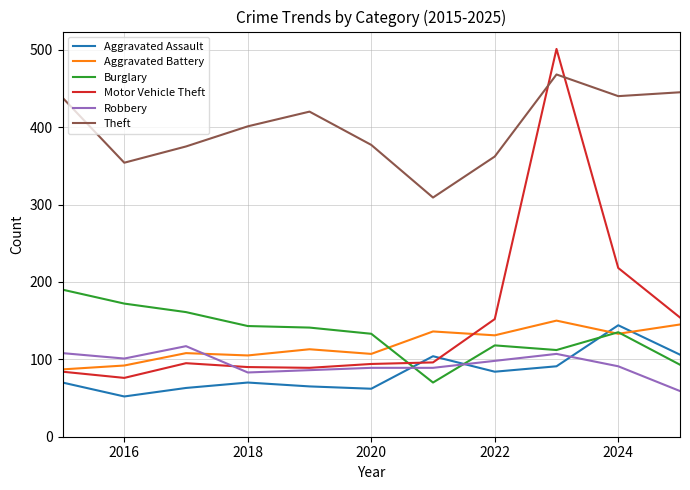

What is the difference between the maximum and minimum values in the Aggravated Battery series?

63